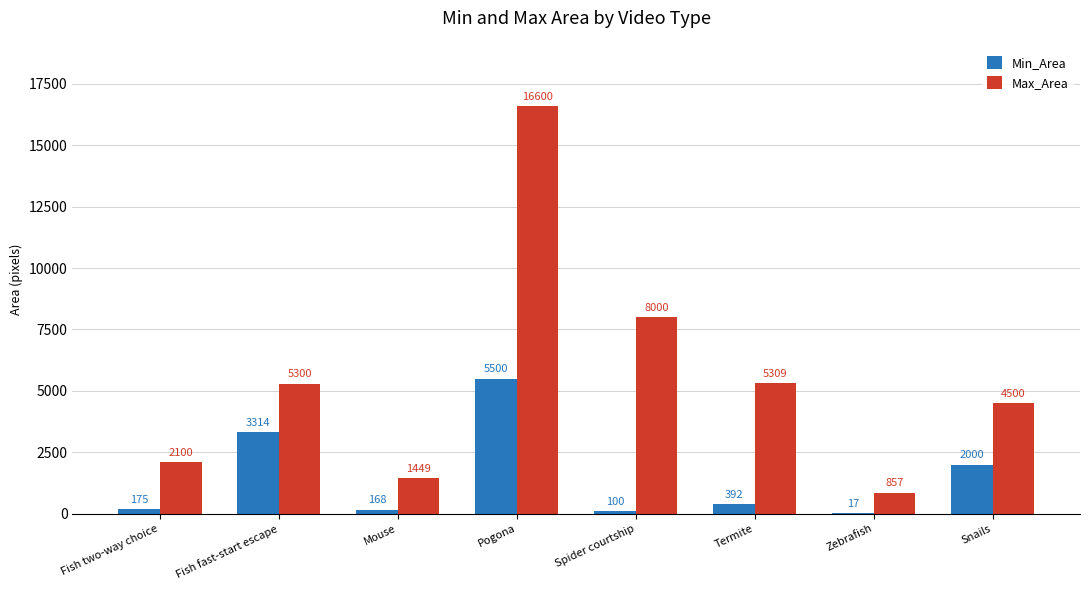

Reading left to right, extract all data points from this chart.

Min_Area: Fish two-way choice=175	Fish fast-start escape=3314	Mouse=168	Pogona=5500	Spider courtship=100	Termite=392	Zebrafish=17	Snails=2000
Max_Area: Fish two-way choice=2100	Fish fast-start escape=5300	Mouse=1449	Pogona=16600	Spider courtship=8000	Termite=5309	Zebrafish=857	Snails=4500